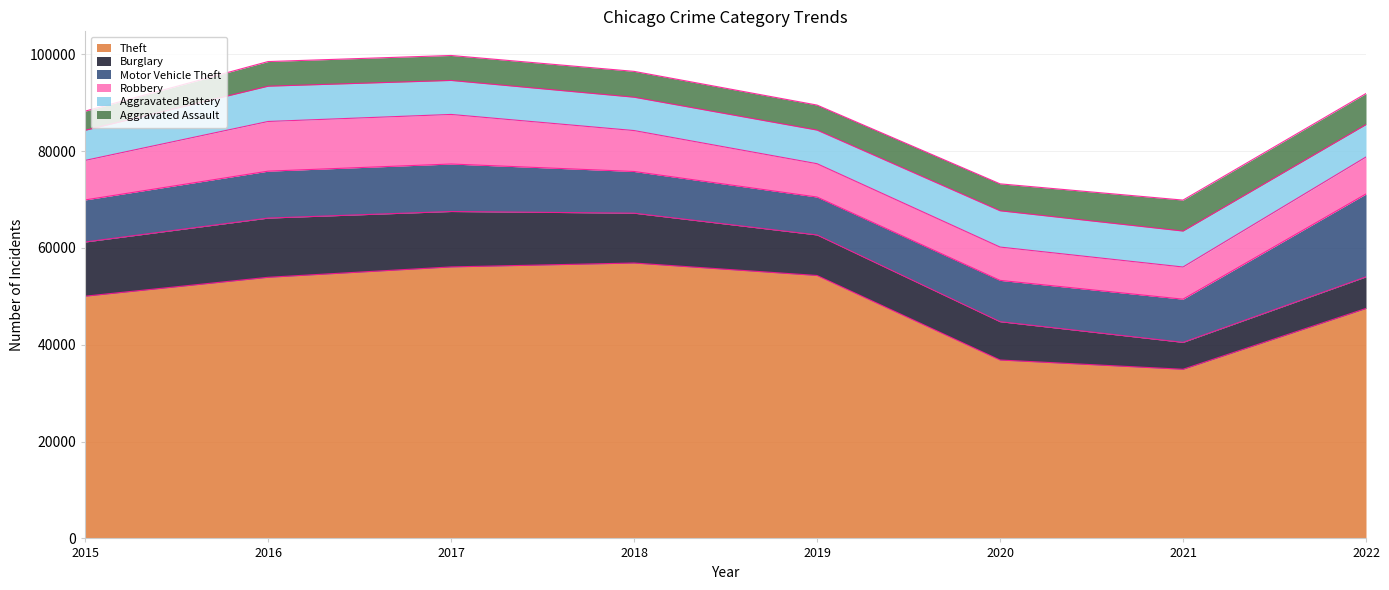

Where is Motor Vehicle Theft nearest to the value 12475?

2017